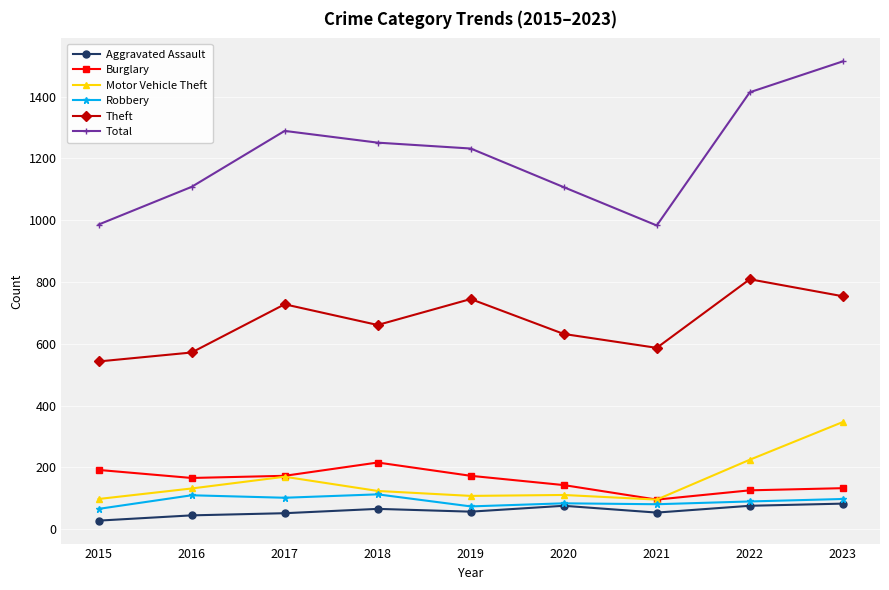

Where does the Aggravated Assault series first go above 57?

2018